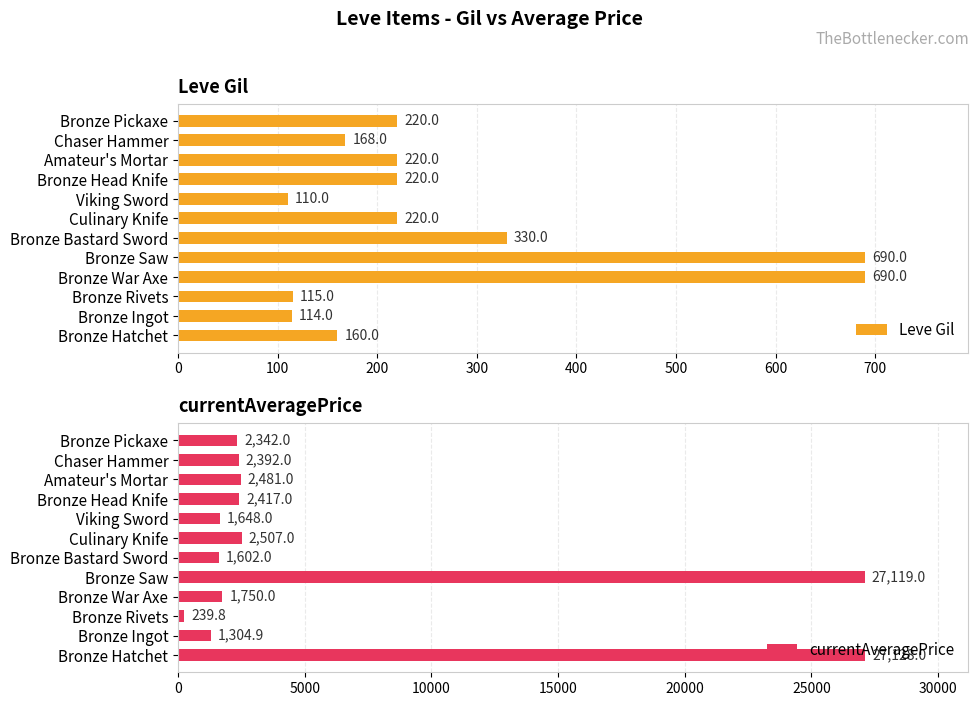

What is the highest value of the currentAveragePrice series?

27128.0